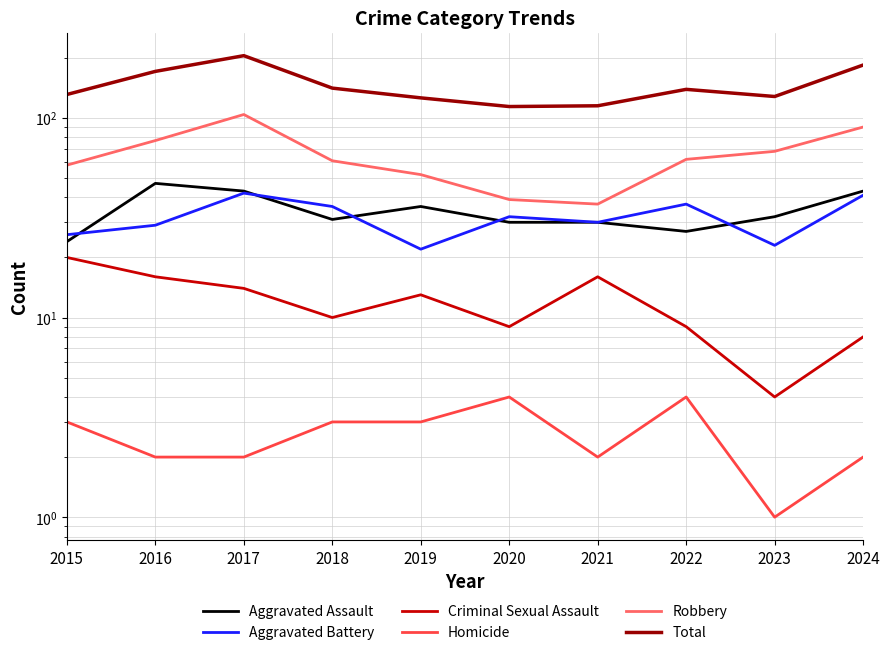

What is the greatest value displayed?

205